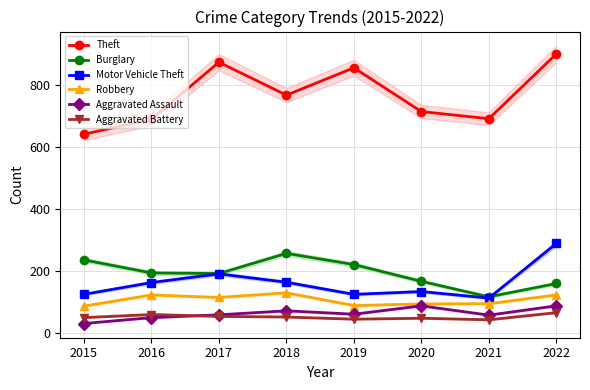

What is the approximate value of Robbery at 2016, to the nearest 10?

120